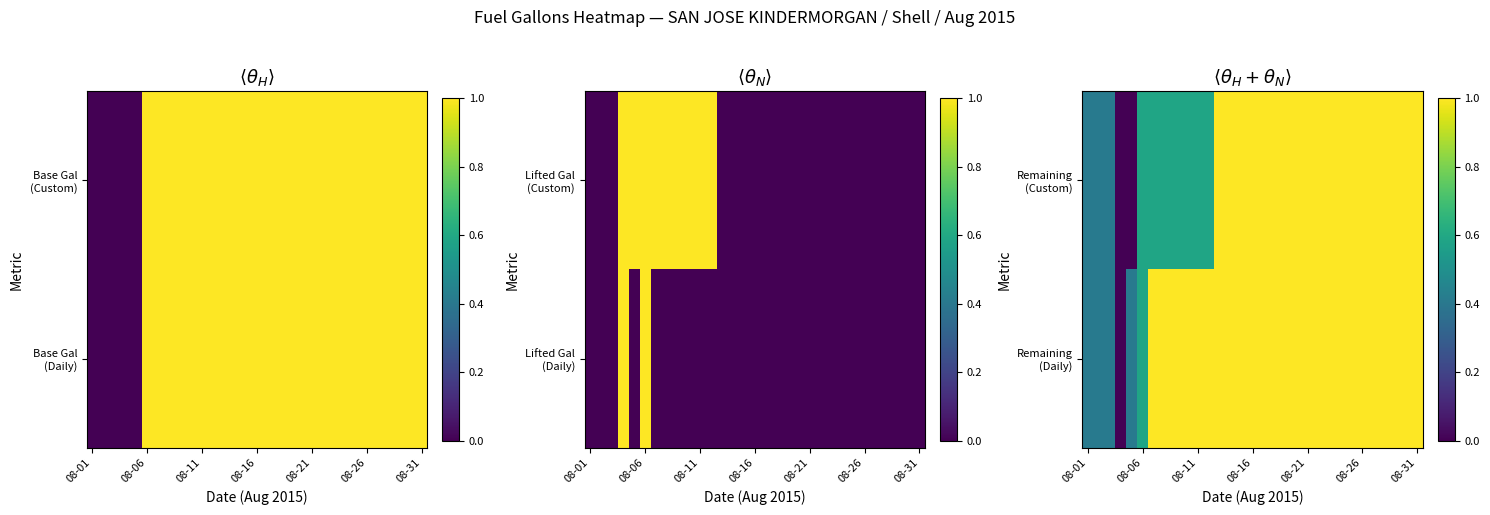

What is the sum of all Remaining (Daily) values?

27.2